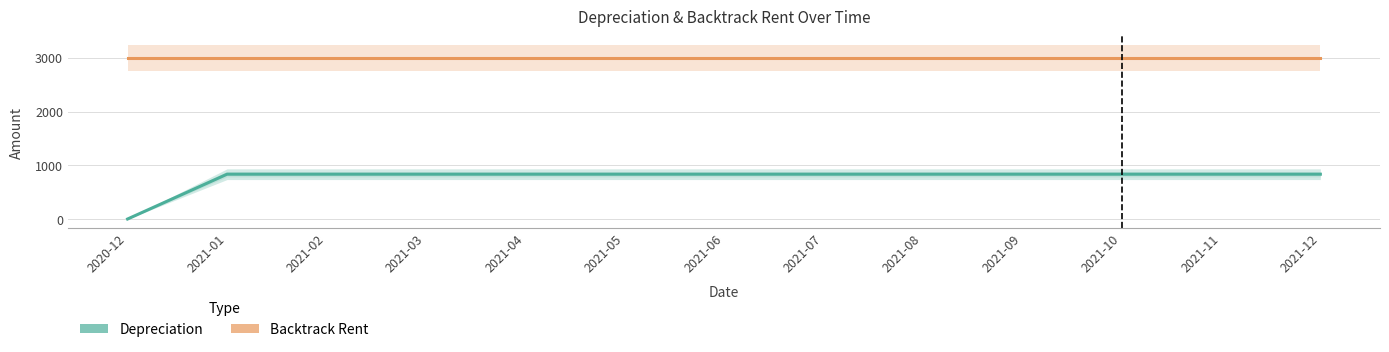

True or false: Backtrack Rent and Depreciation intersect in this chart.

False